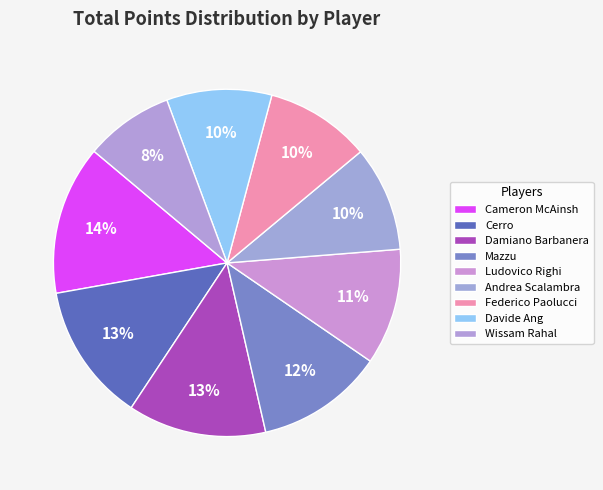

Rank the categories by value from lowest to highest.

Wissam Rahal, Andrea Scalambra, Federico Paolucci, Davide Ang, Ludovico Righi, Mazzu, Cerro, Damiano Barbanera, Cameron McAinsh